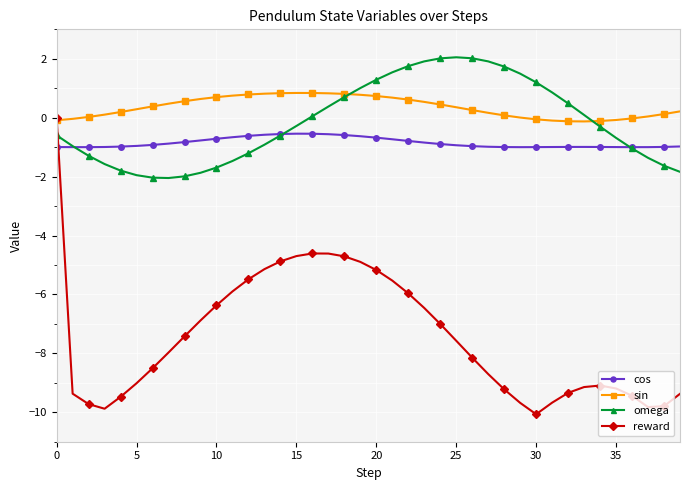

Which series has the largest range (max minus min)?

reward